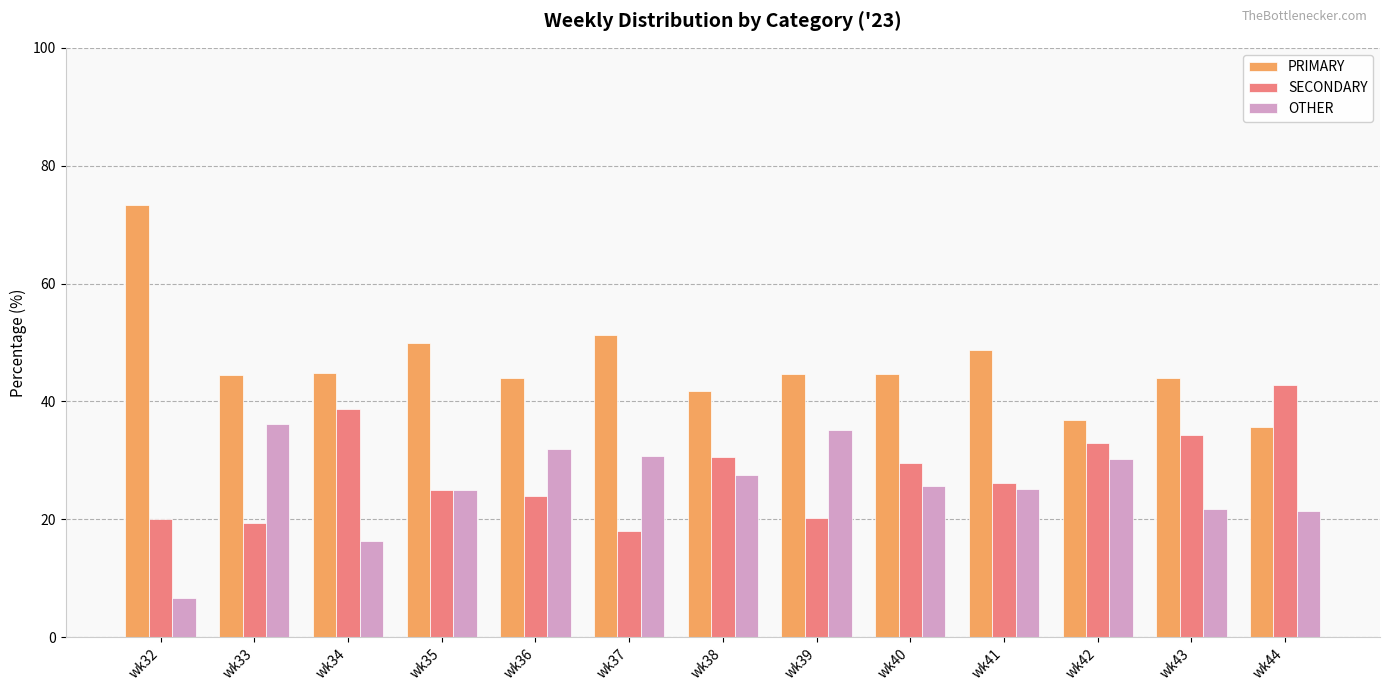

How many bars are there in each group?

3